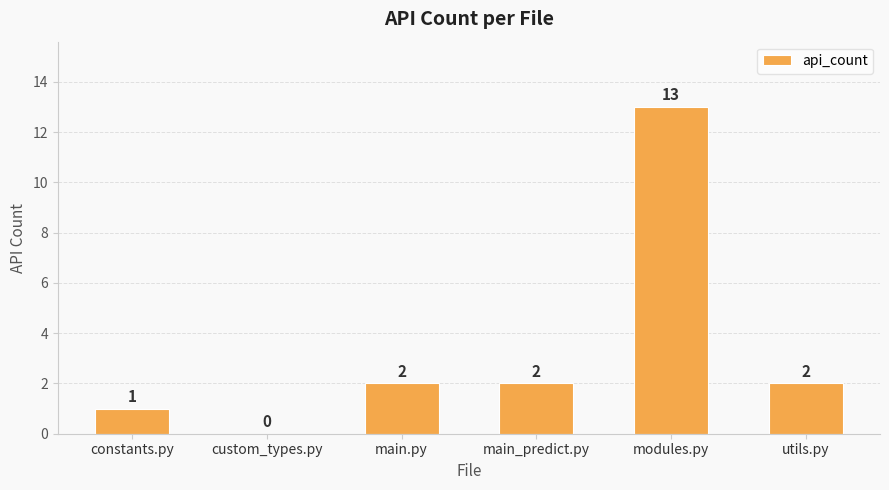

The value at custom_types.py is 0. True or false?

True